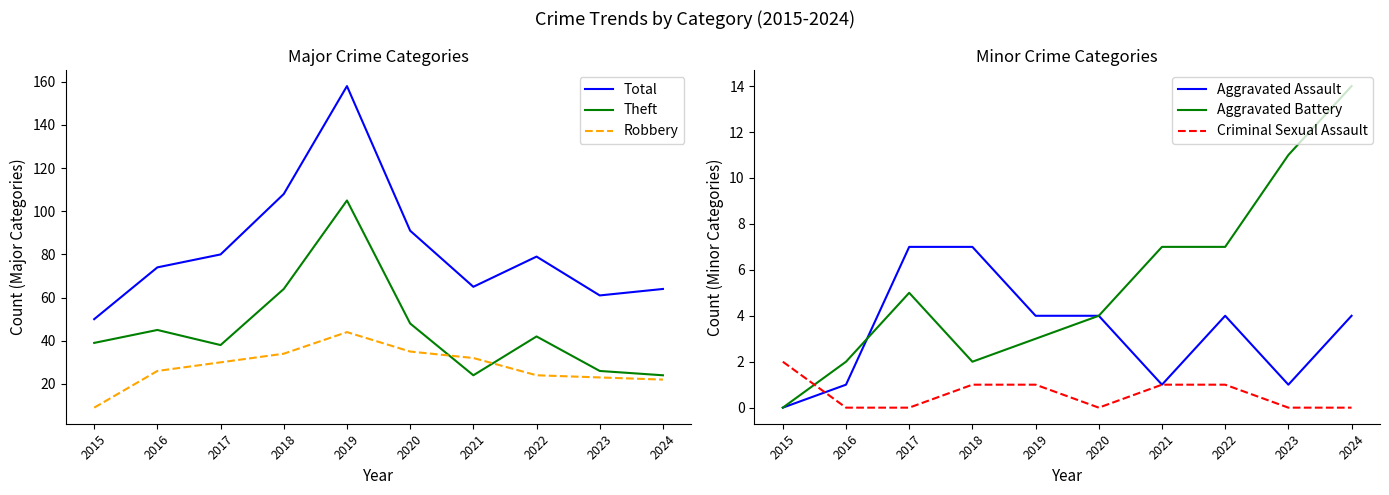

What is the value of the Aggravated Assault point at the 9th from the left?

1